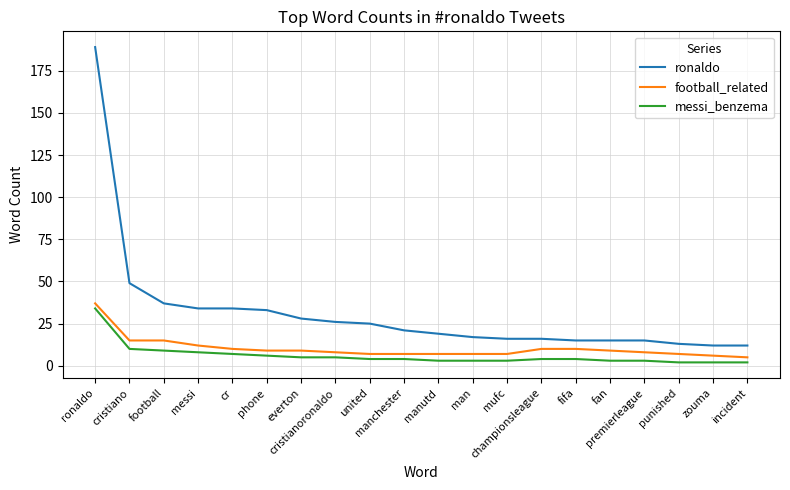

What is the total value across all series at cristianoronaldo?

39